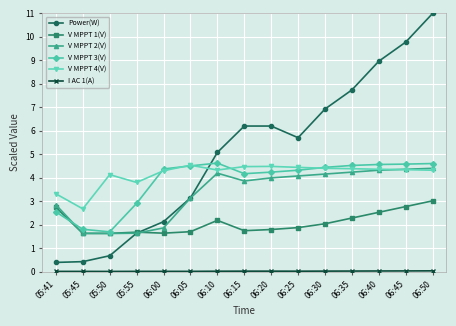

At which category does V MPPT 4(V) reach its first local peak?

05:50